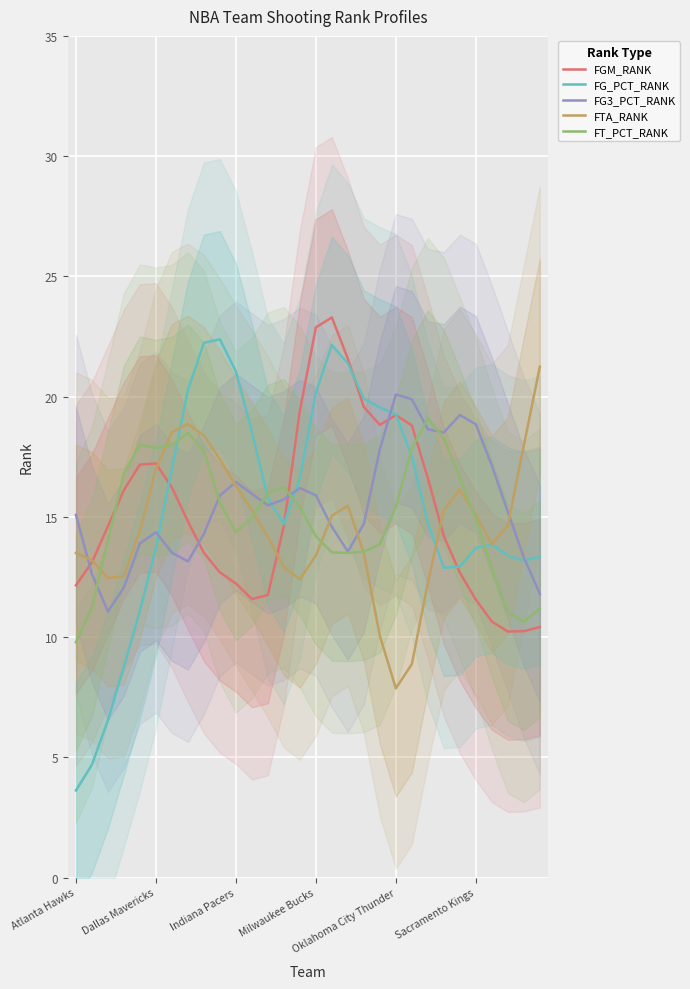

What is the maximum value for FT_PCT_RANK?

19.1